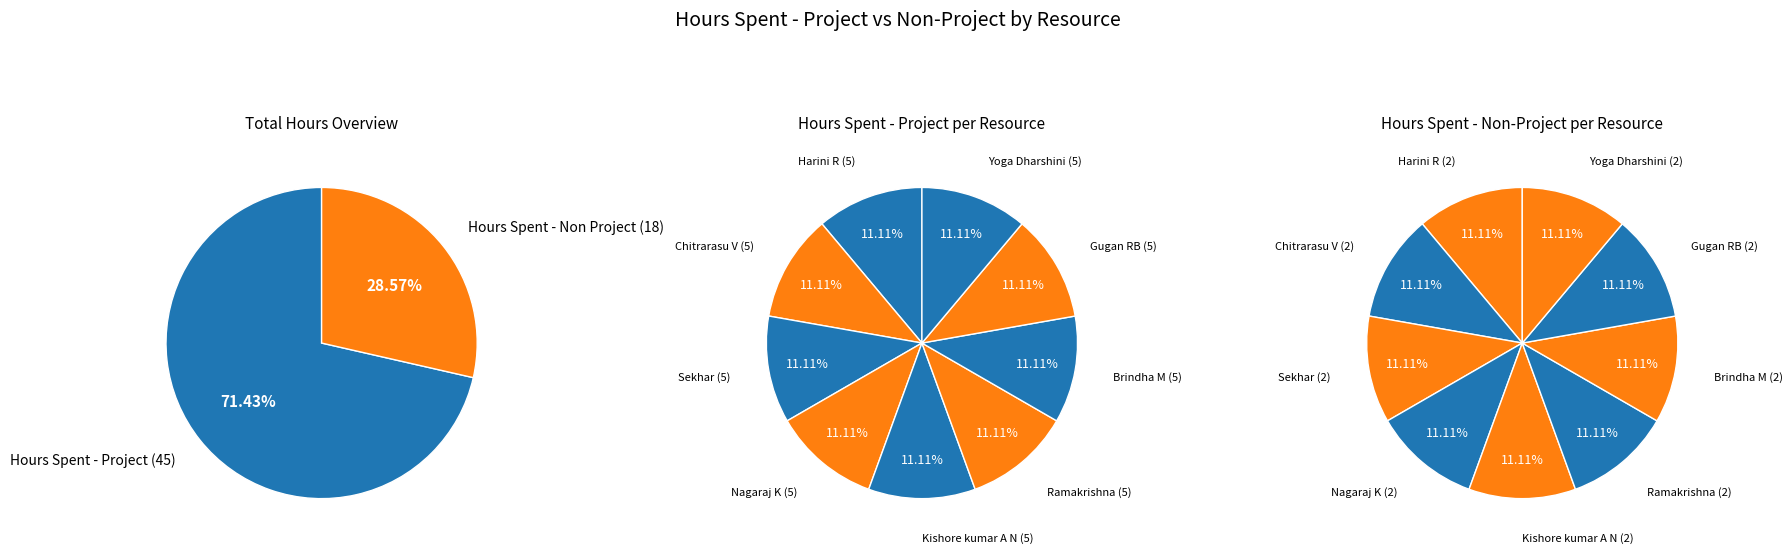

Between Harini R and Ramakrishna, which is larger?

Harini R